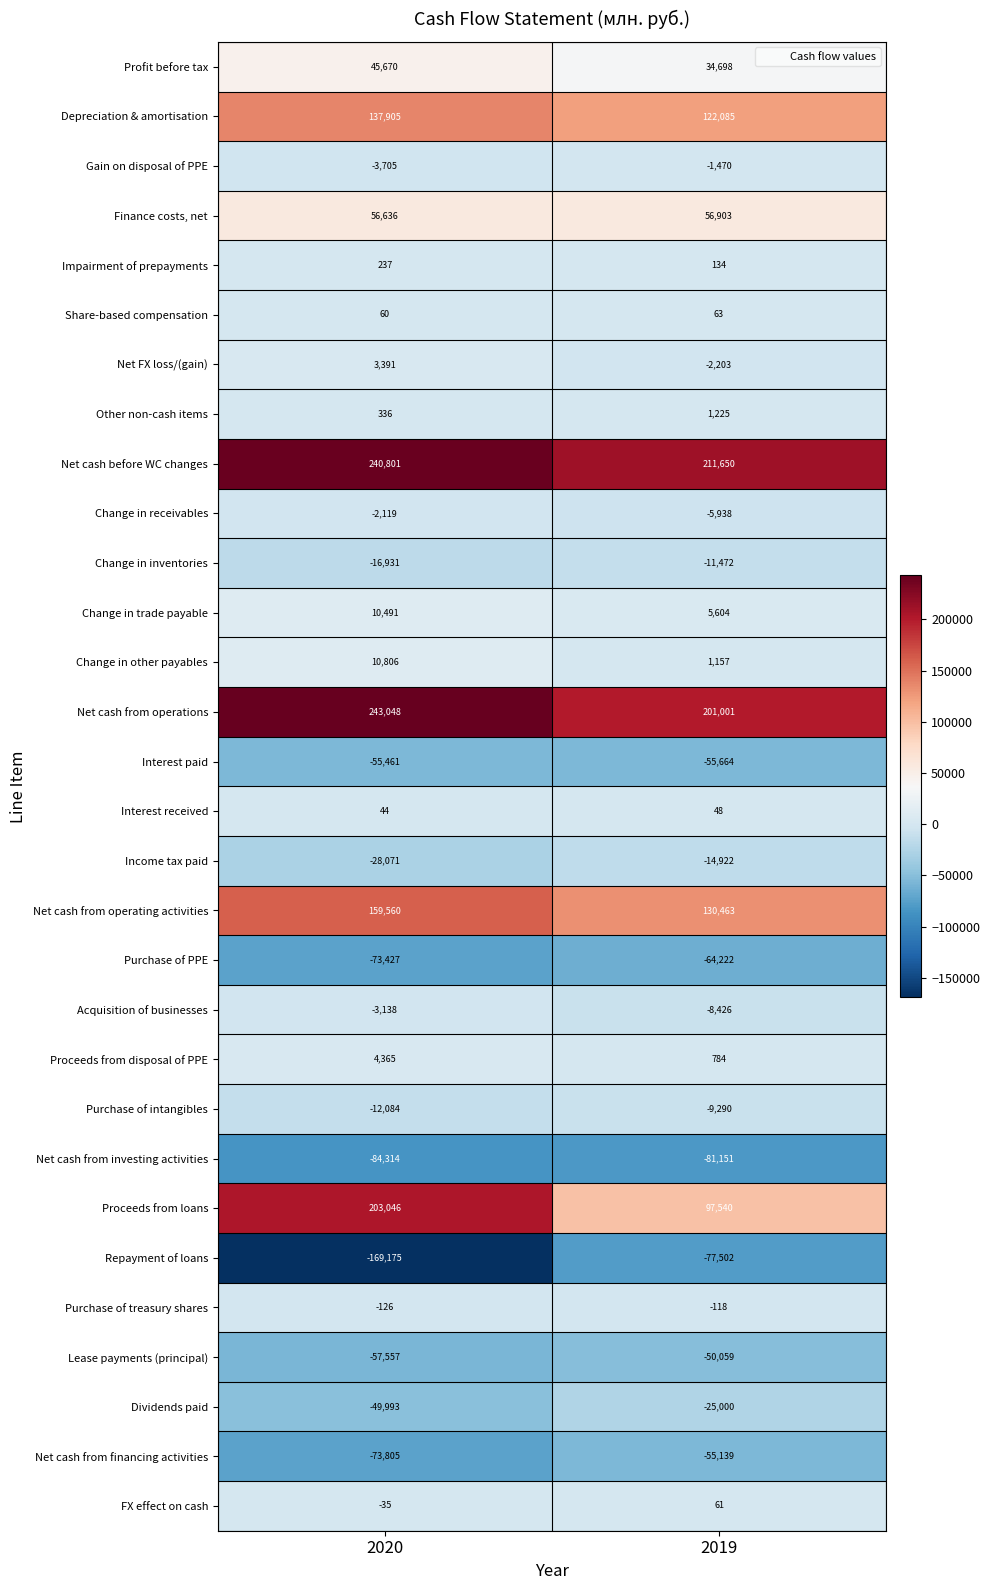

Is it true that Finance costs, net equals 82476 at 2020?

False